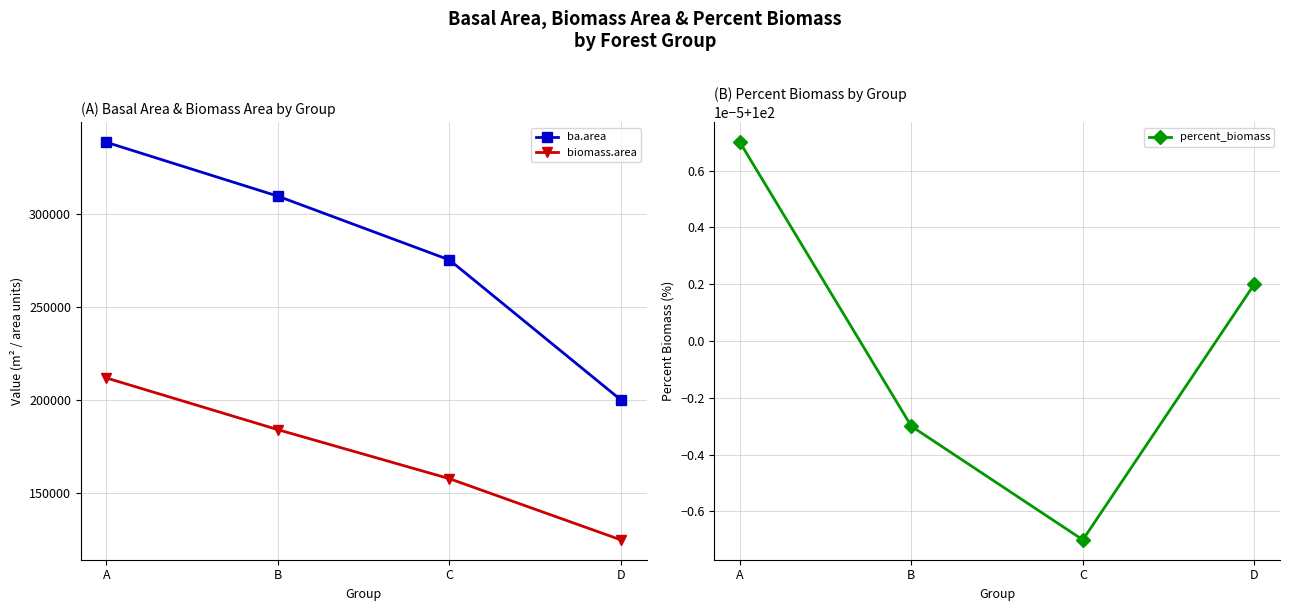

What is the sum of the ba.area values at A and B?

647558.8